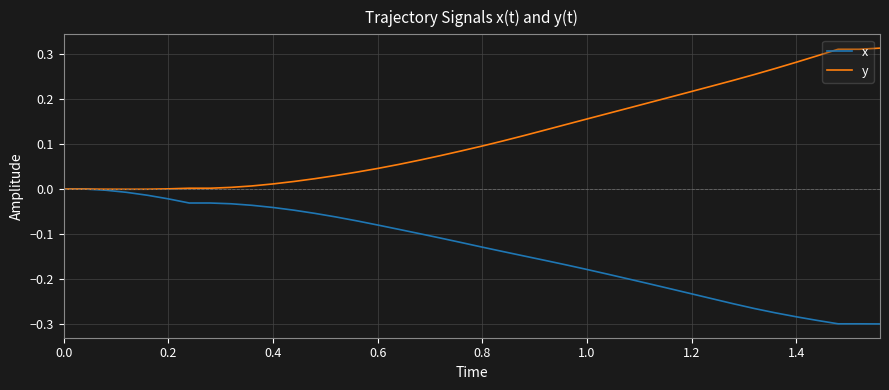

Which series has the widest spread of values?

y